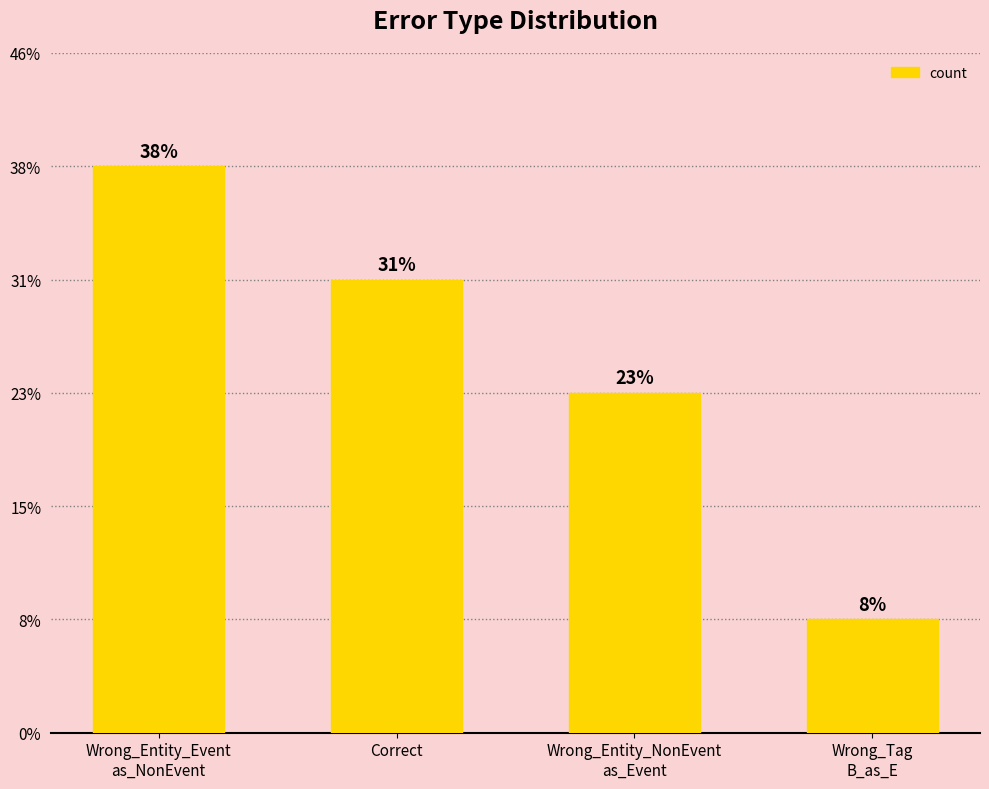

Rank the categories by value from highest to lowest.

Wrong_Entity_Event
as_NonEvent, Correct, Wrong_Entity_NonEvent
as_Event, Wrong_Tag
B_as_E